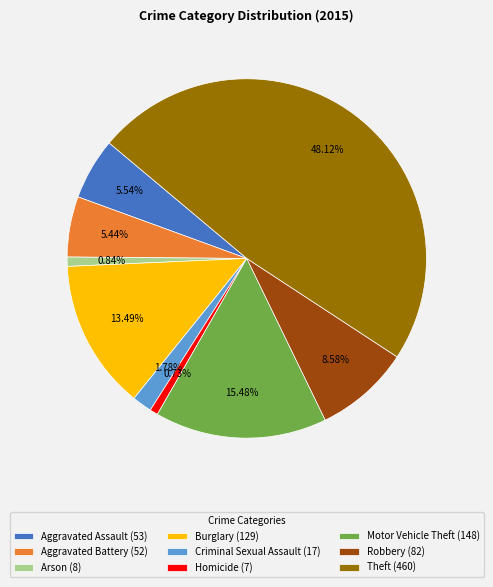

How many segments does this pie chart have?

9